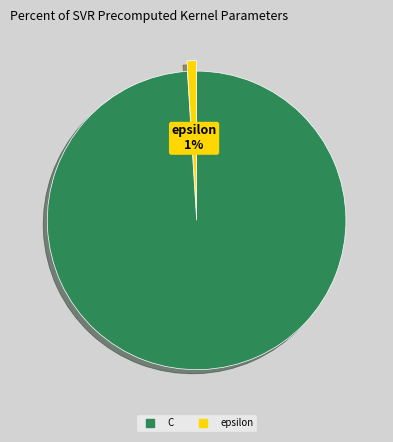

How many slices are in this pie chart?

2